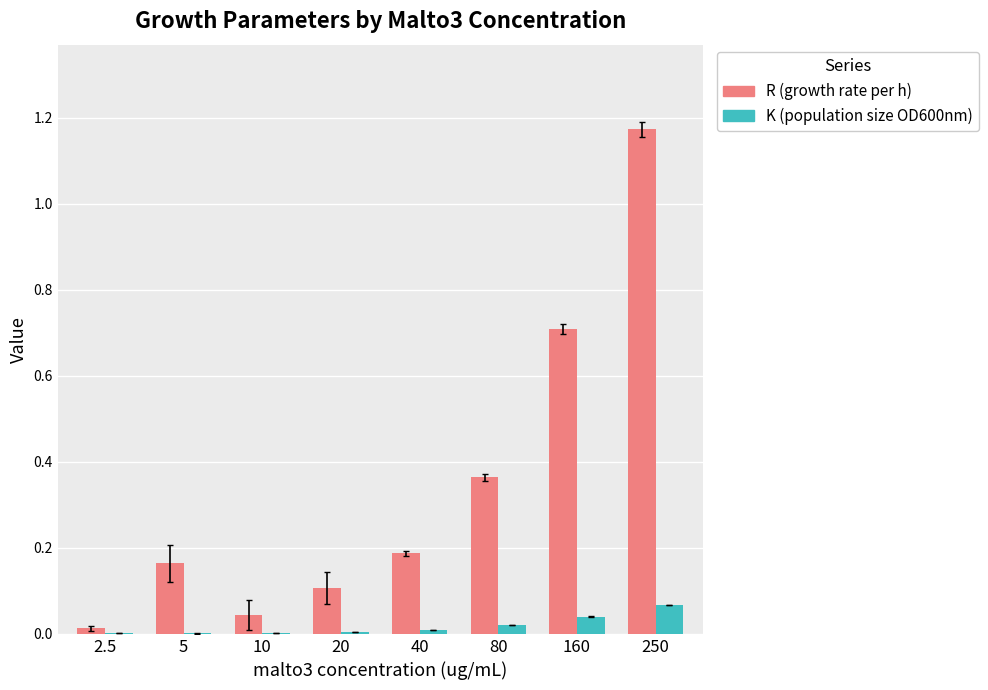

Which series changed the most between 80 and 250?

R (growth rate per h)